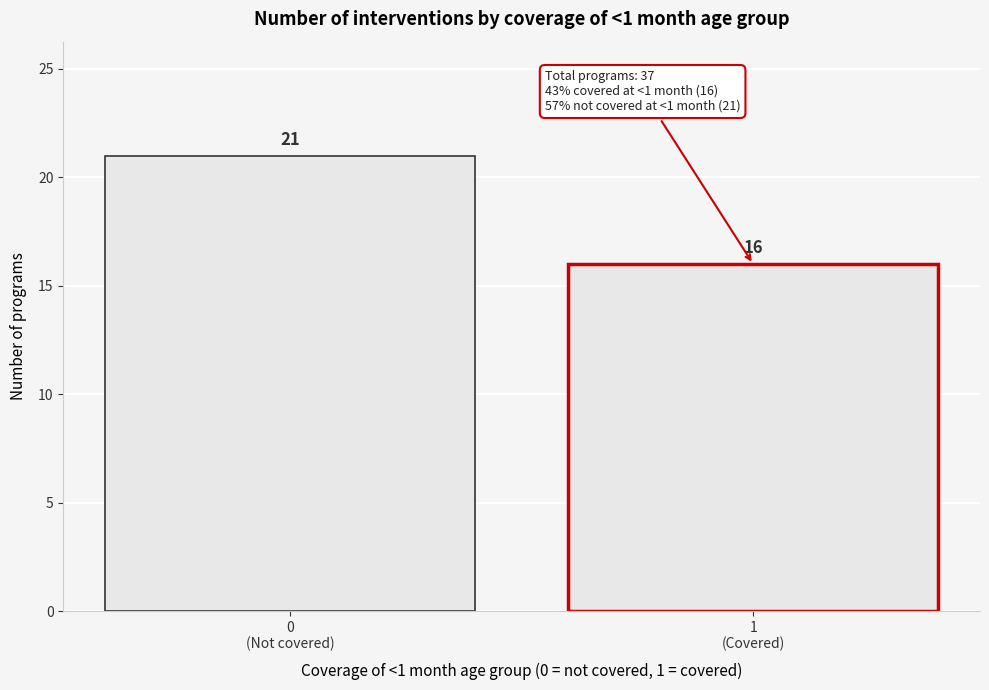

Reading right to left, extract all data points from this chart.

16	21